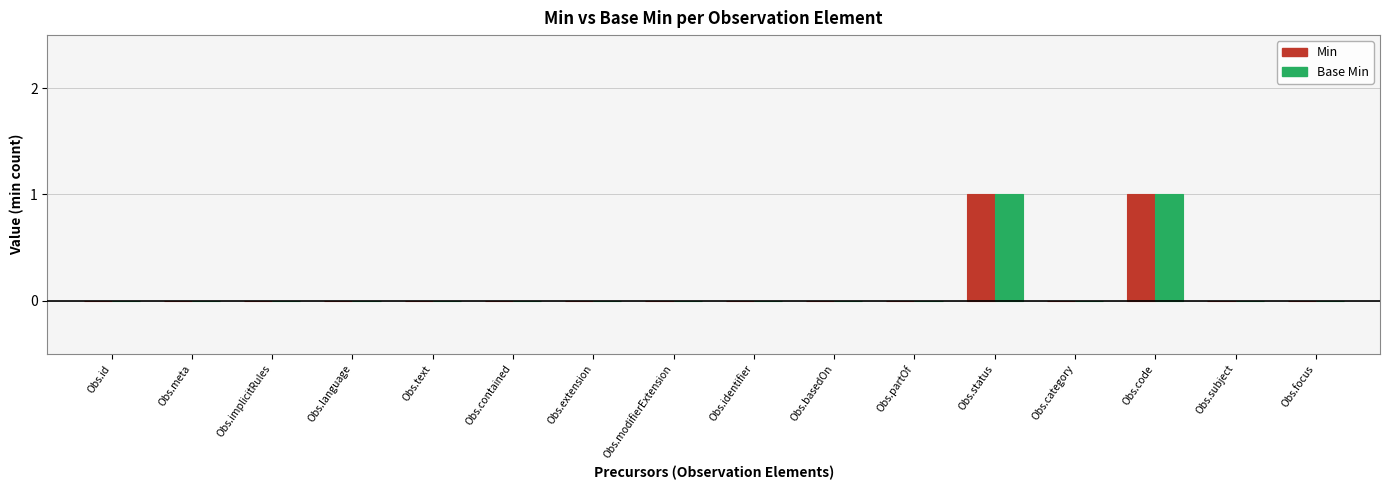

Reading left to right, what are all the values shown in this chart?

Min: 0	0	0	0	0	0	0	0	0	0	0	1	0	1	0	0
Base Min: 0	0	0	0	0	0	0	0	0	0	0	1	0	1	0	0